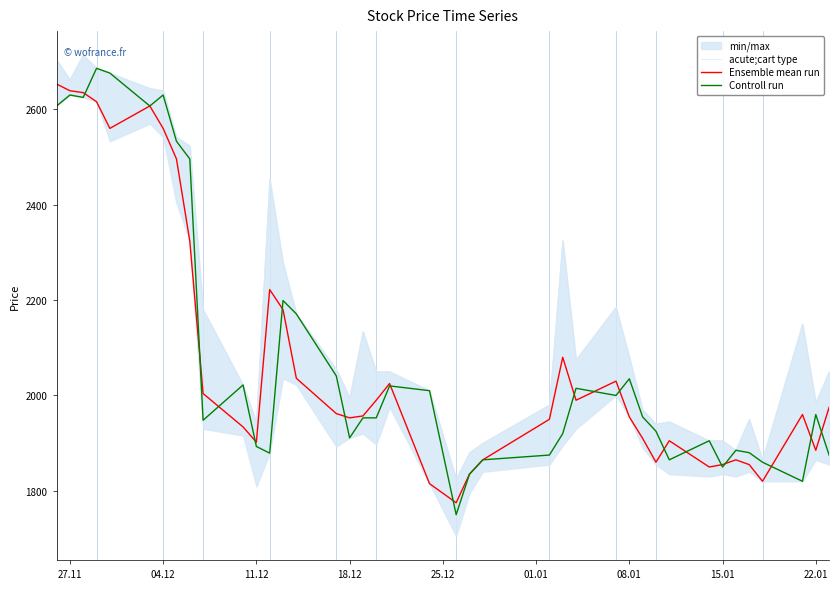

What is the maximum value for Ensemble mean run?

2653